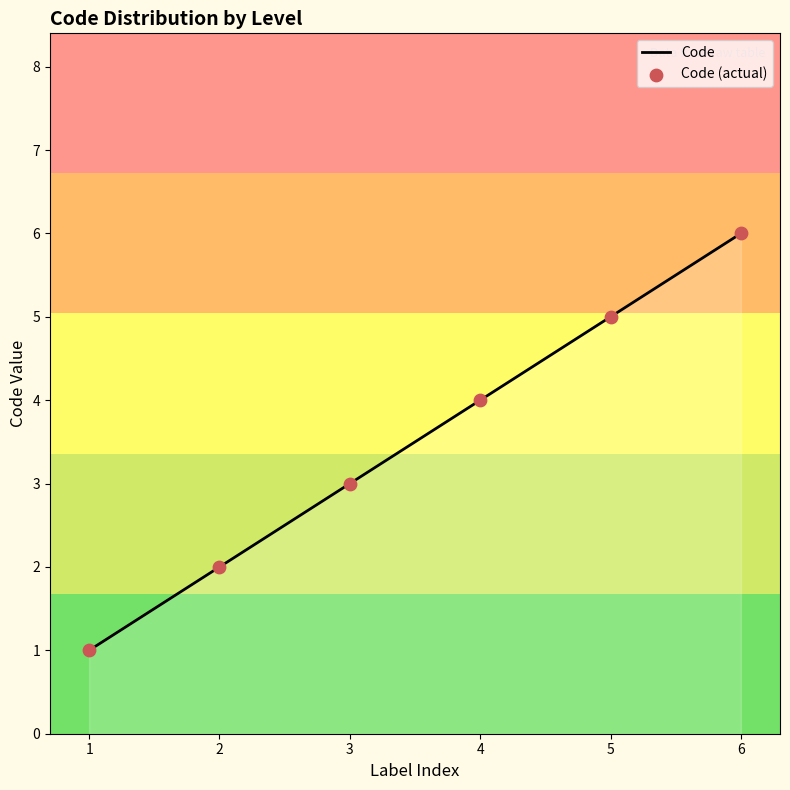

What is the change in value from 1 to 3?

+2